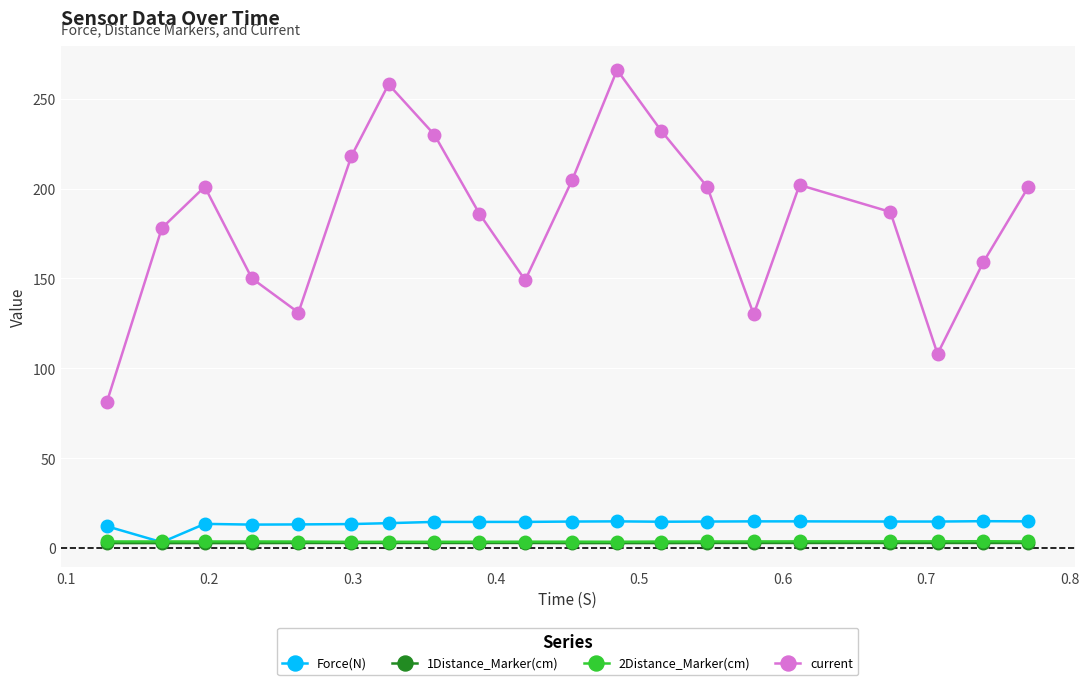

Does the chart display data point markers on the line(s)?

Yes